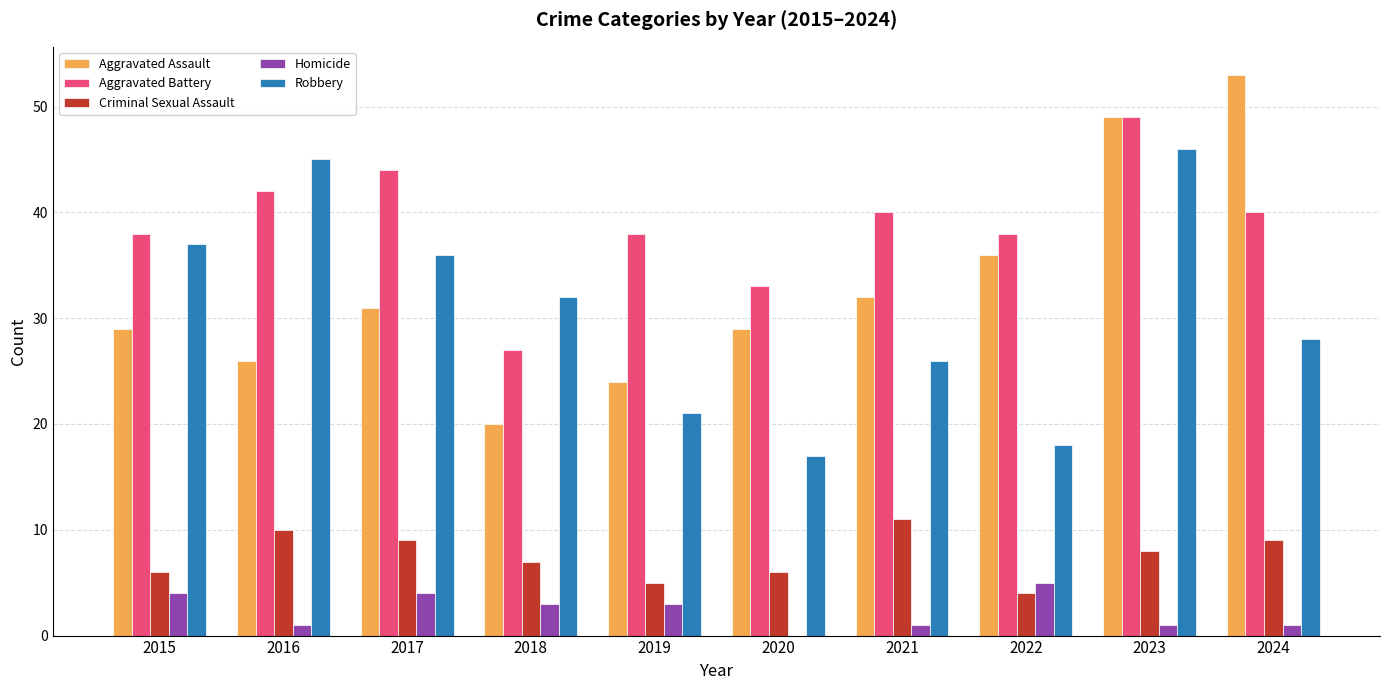

How many groups of bars are there?

10